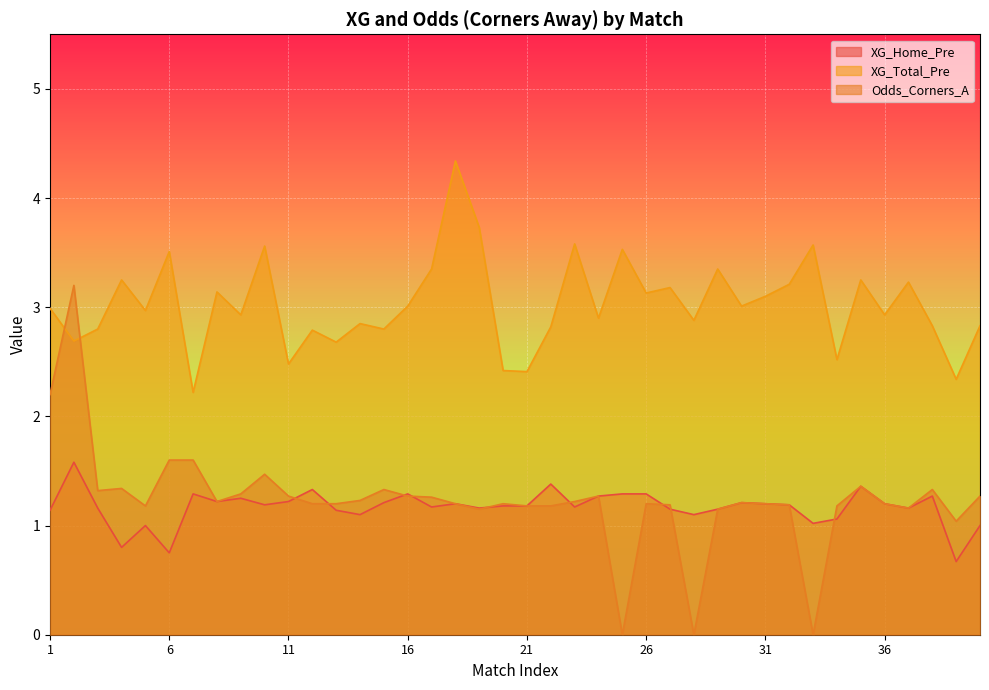

True or false: XG_Home_Pre and XG_Total_Pre intersect in this chart.

False